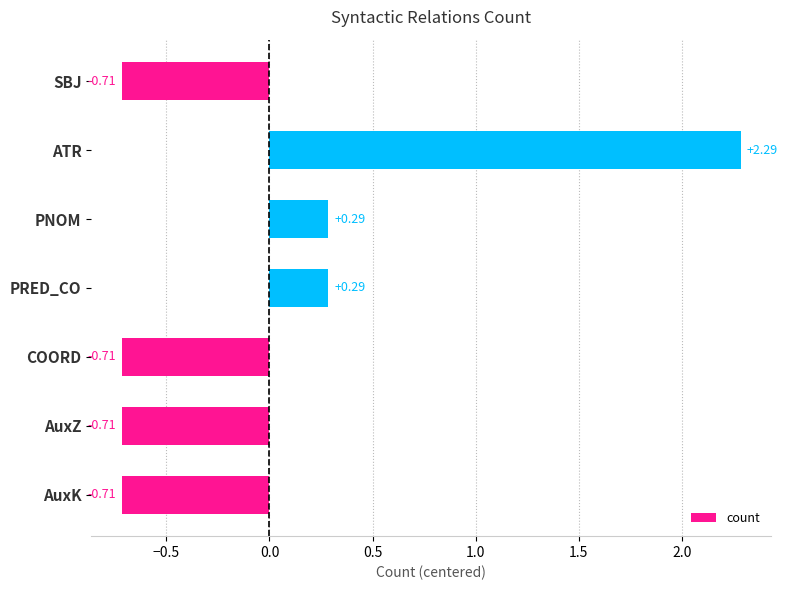

At which category does the chart reach its peak across all series?

ATR